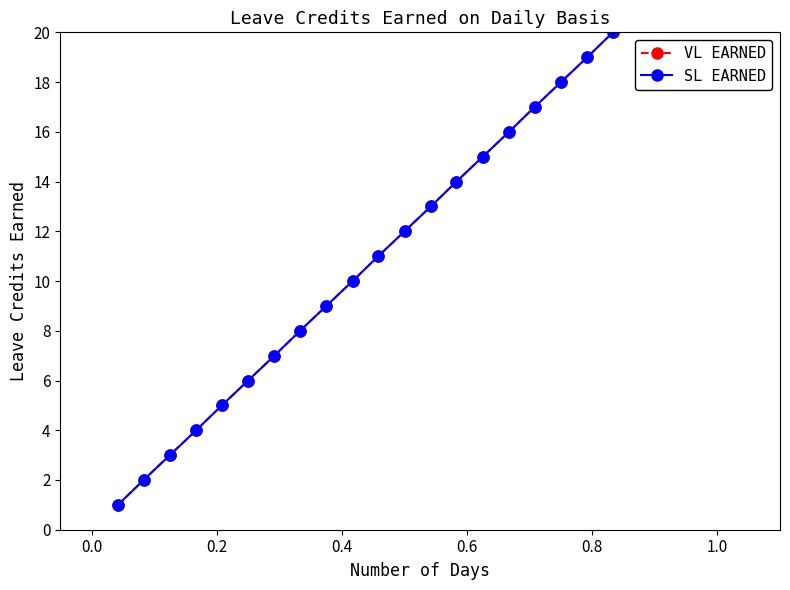

Is this an area chart (filled region under the line)?

No